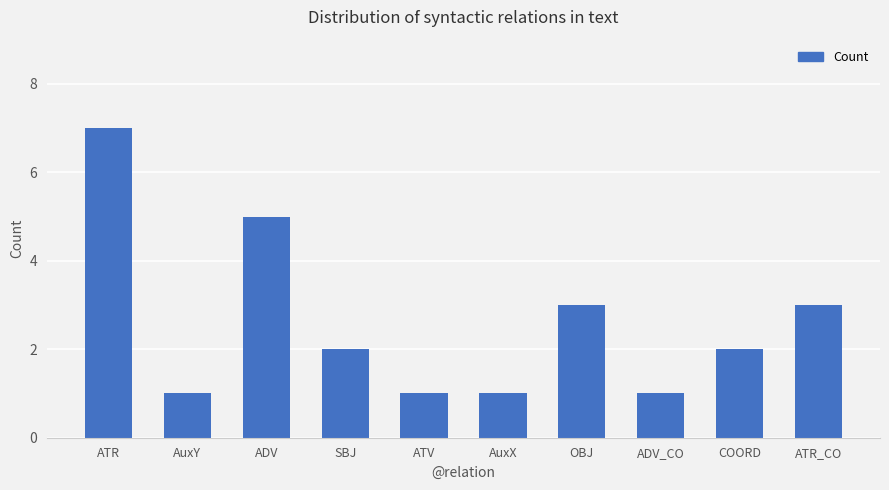

What is the change in value from SBJ to ADV_CO?

-1